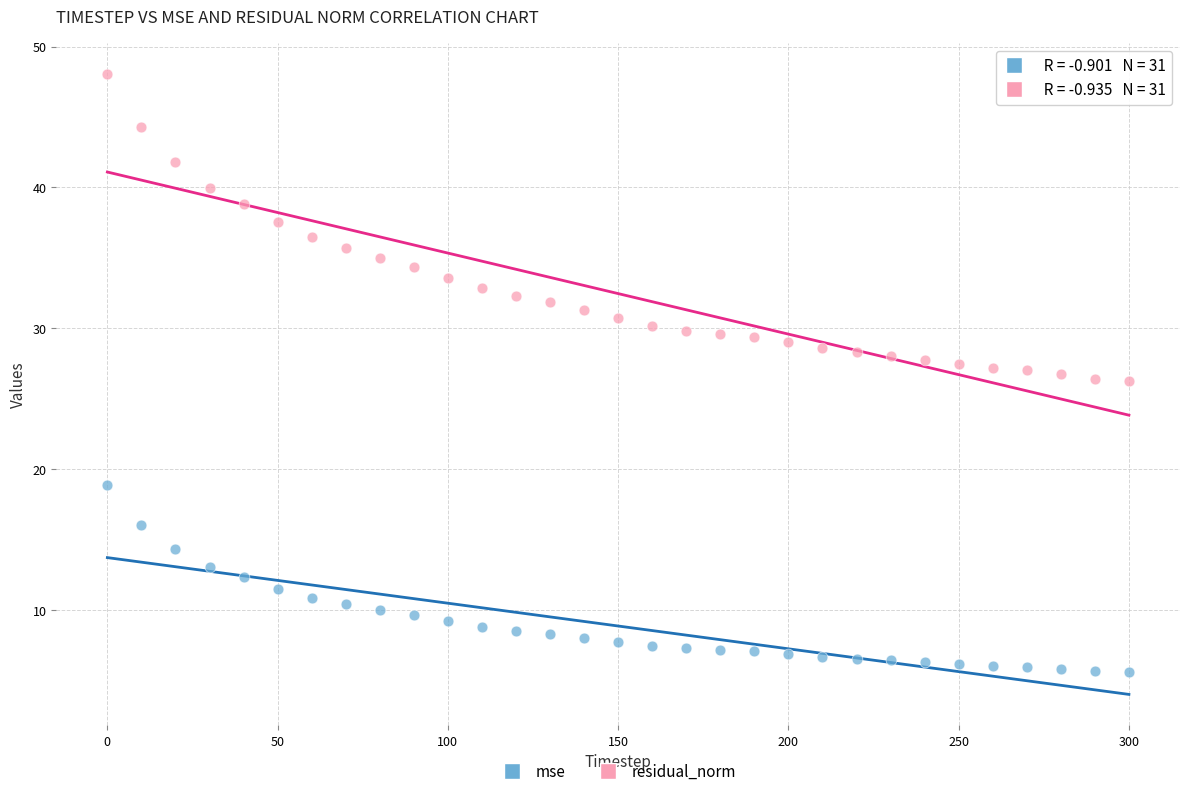

Across all data points, what is the range of Y values (max minus min)?

42.4